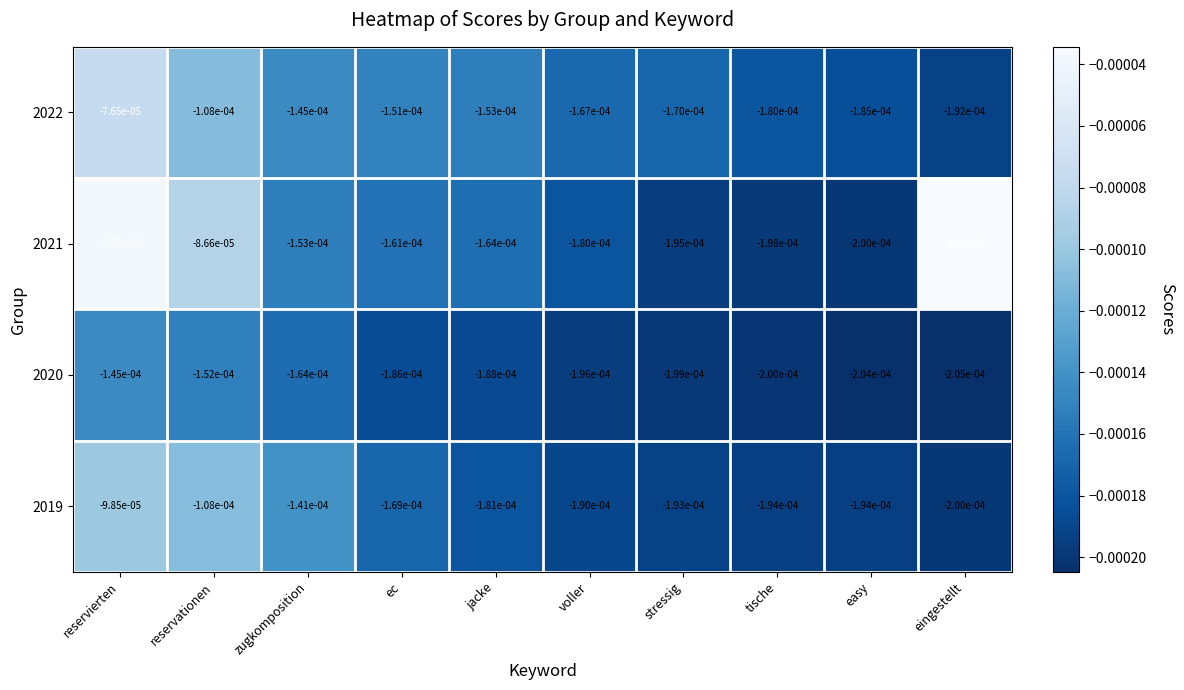

List the series in order of their overall mean, highest first.

2021, 2022, 2019, 2020